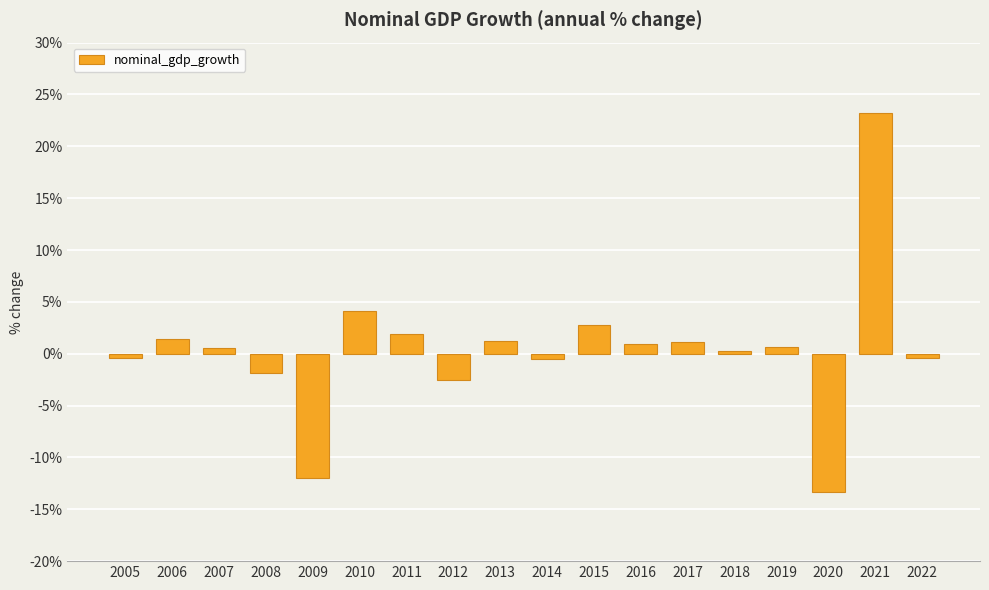

The chart shows a value of 1.9 at 2011. True or false?

True